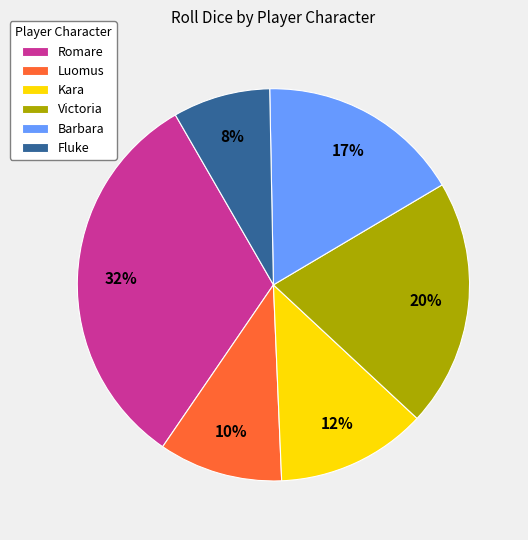

Is it true that Luomus is 23% of the pie?

False